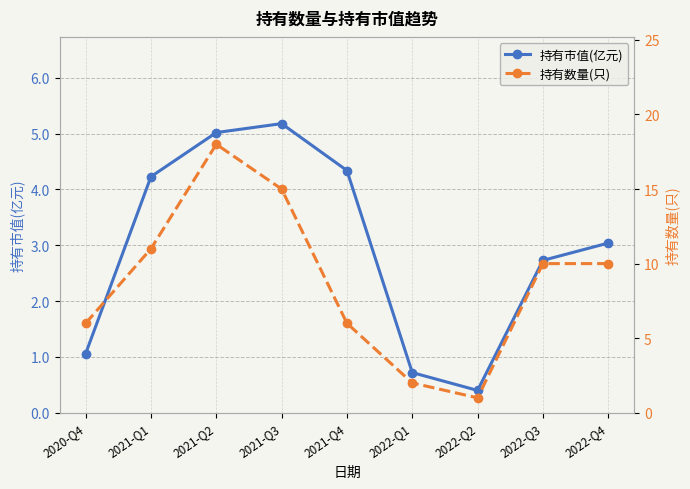

True or false: 持有数量(只) and 持有市值(亿元) cross at least once.

False